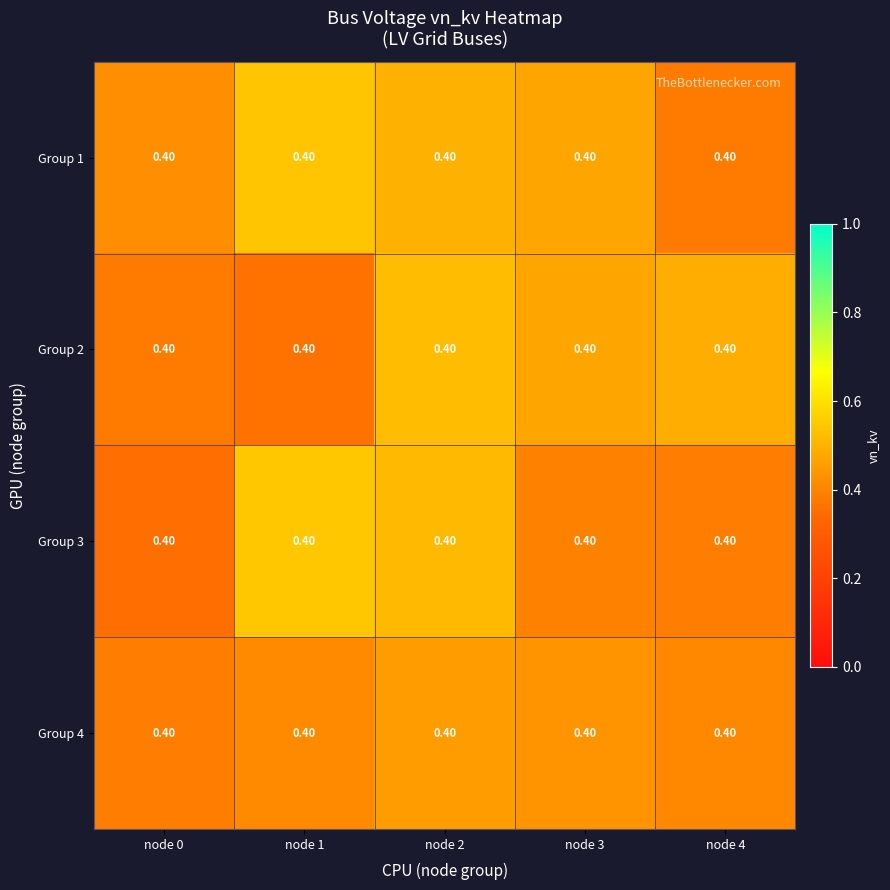

Is the value of Group 4 at node 4 greater than the value of Group 1 at node 3?

No